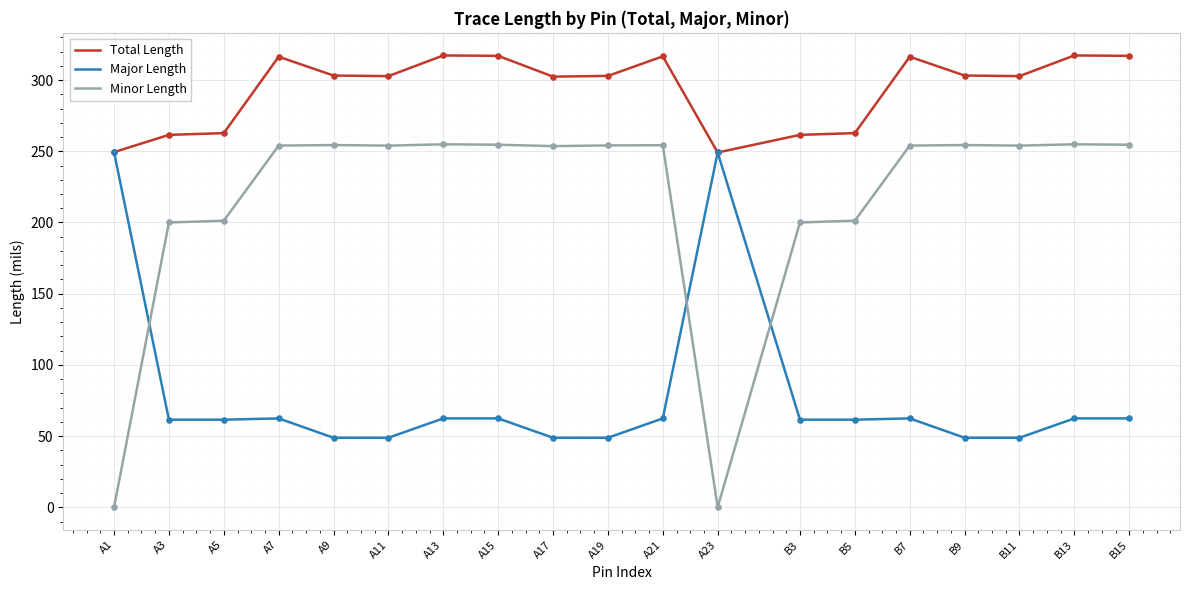

What is the total value across all series at A17?

604.9